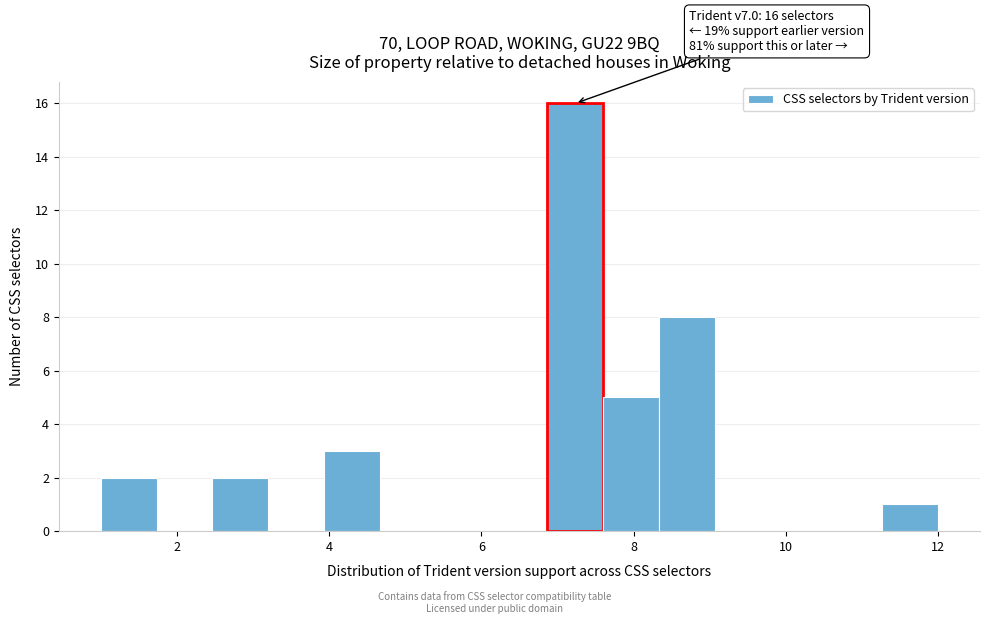

Around what value on the x-axis is the tallest bar? Give the approximate position of its centre, as read against the axis.

7.2